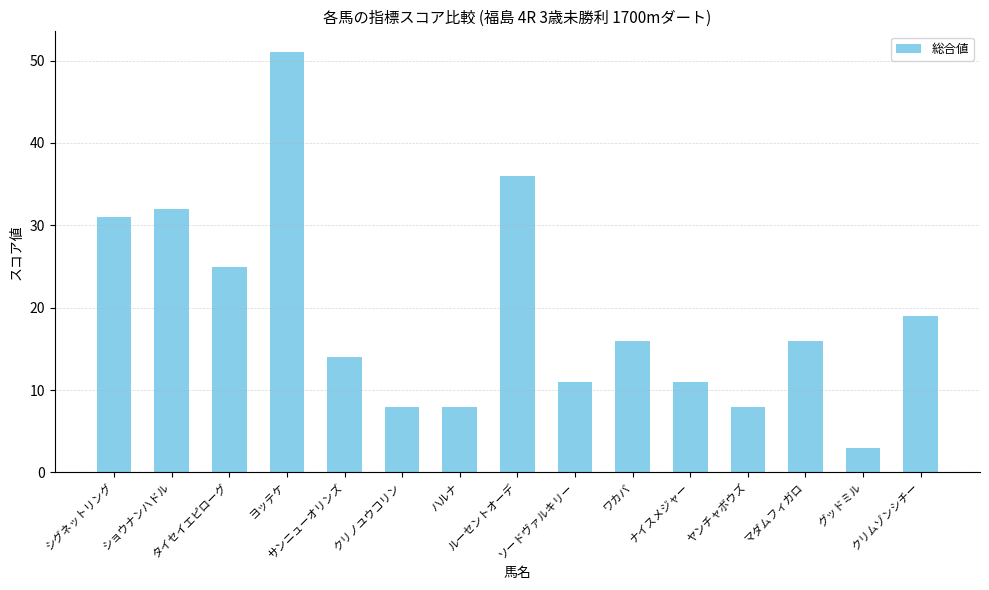

Where is the data nearest to the value 27?

タイセイエピローグ